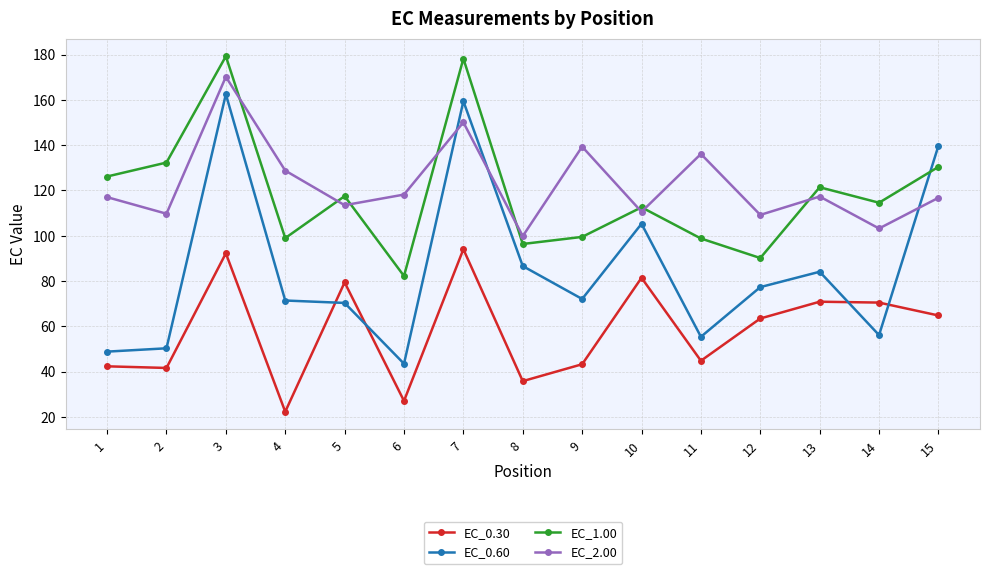

How many series are shown in this chart?

4